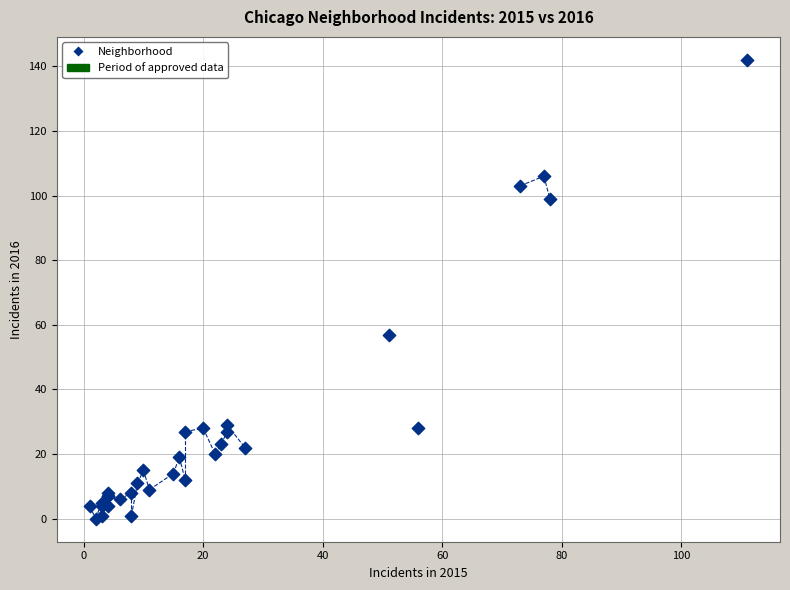

What Y value in the scatter plot is closest to 71?

57